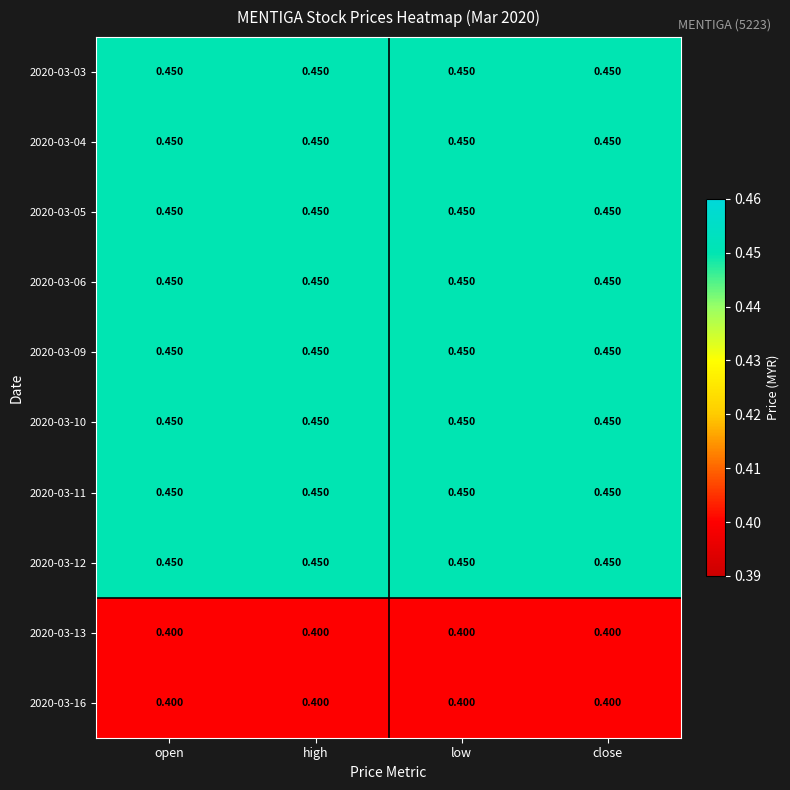

Is the value of 2020-03-03 at high greater than the value of 2020-03-13 at close?

Yes